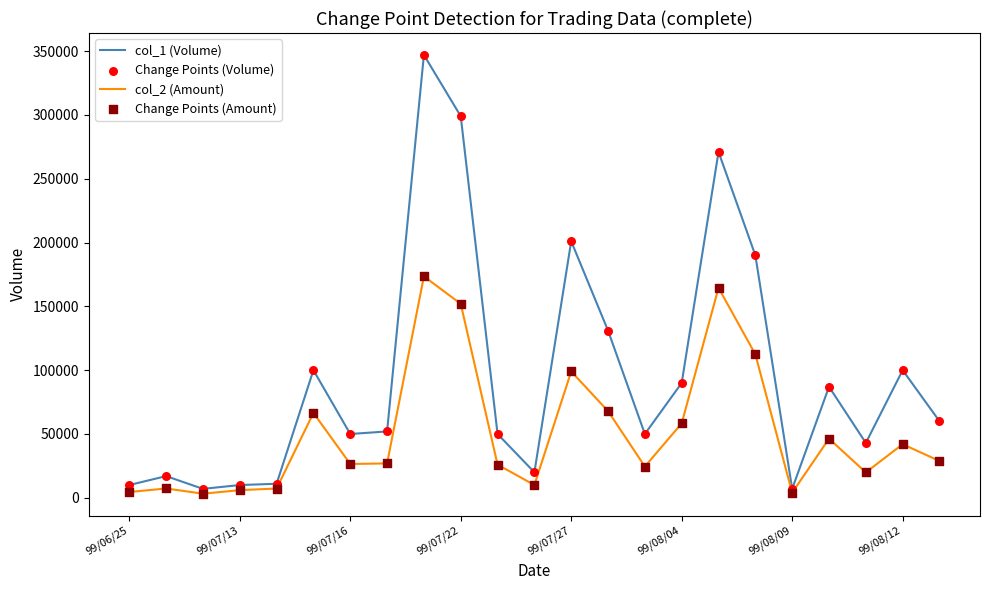

Which series has the widest spread of values?

col_1 (Volume)